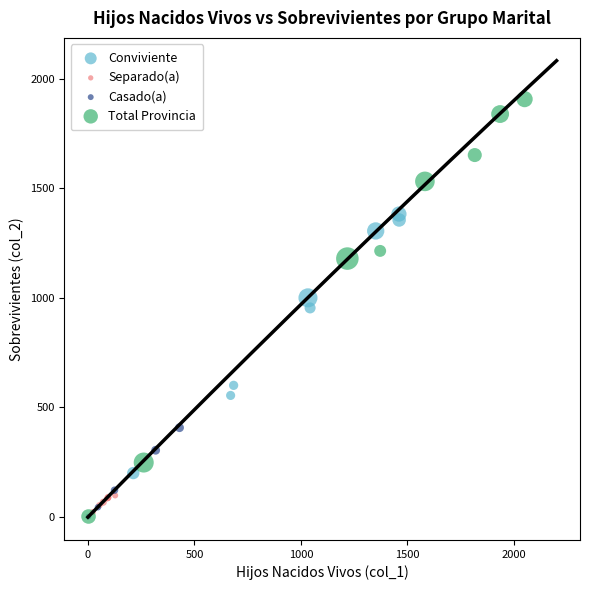

Which series reaches the maximum Y coordinate?

Total Provincia